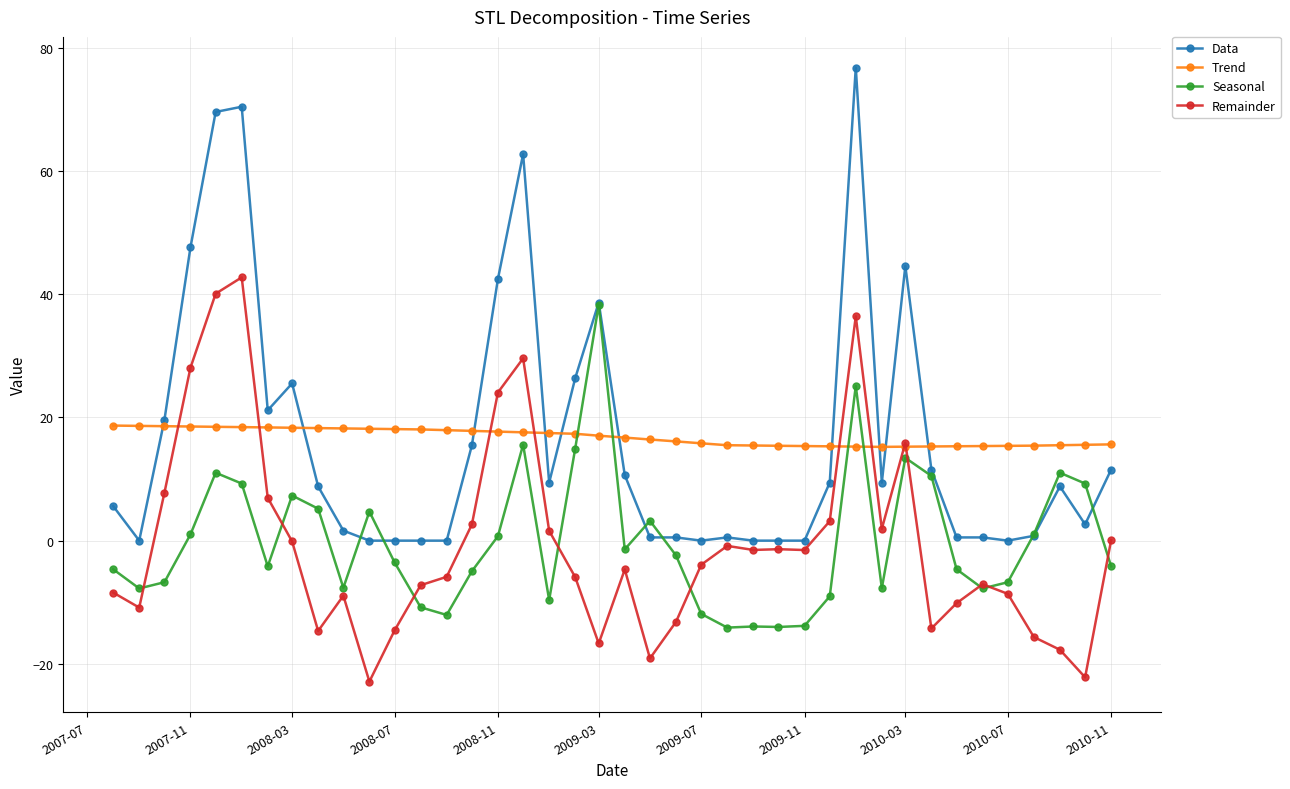

What is the value of the Remainder point at the 11th from the left?

-22.9